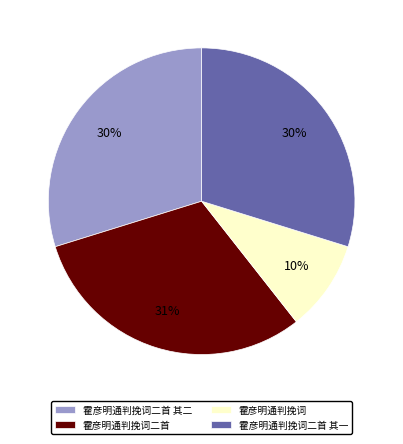

Which category has the smallest portion of the pie?

霍彦明通判挽词